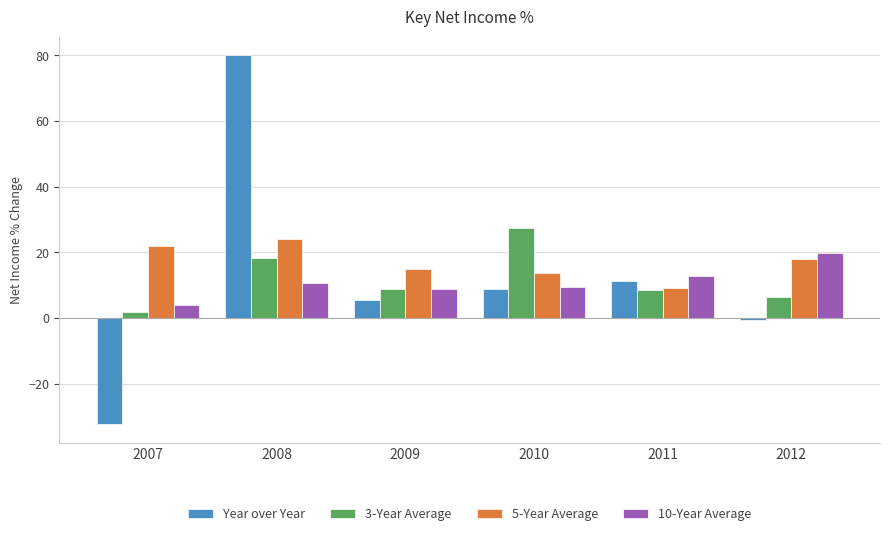

Which series has the largest total across all categories?

5-Year Average